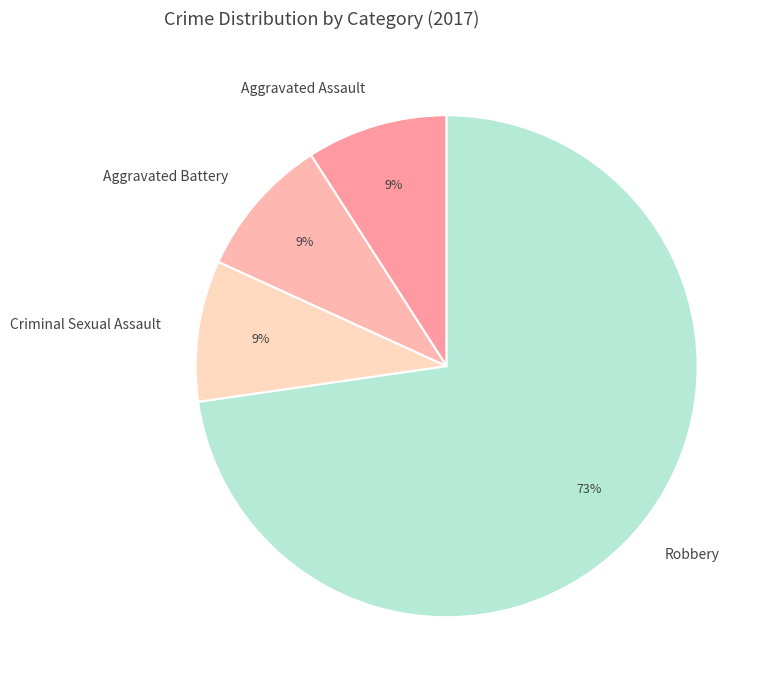

What is the largest slice in the pie chart?

Robbery